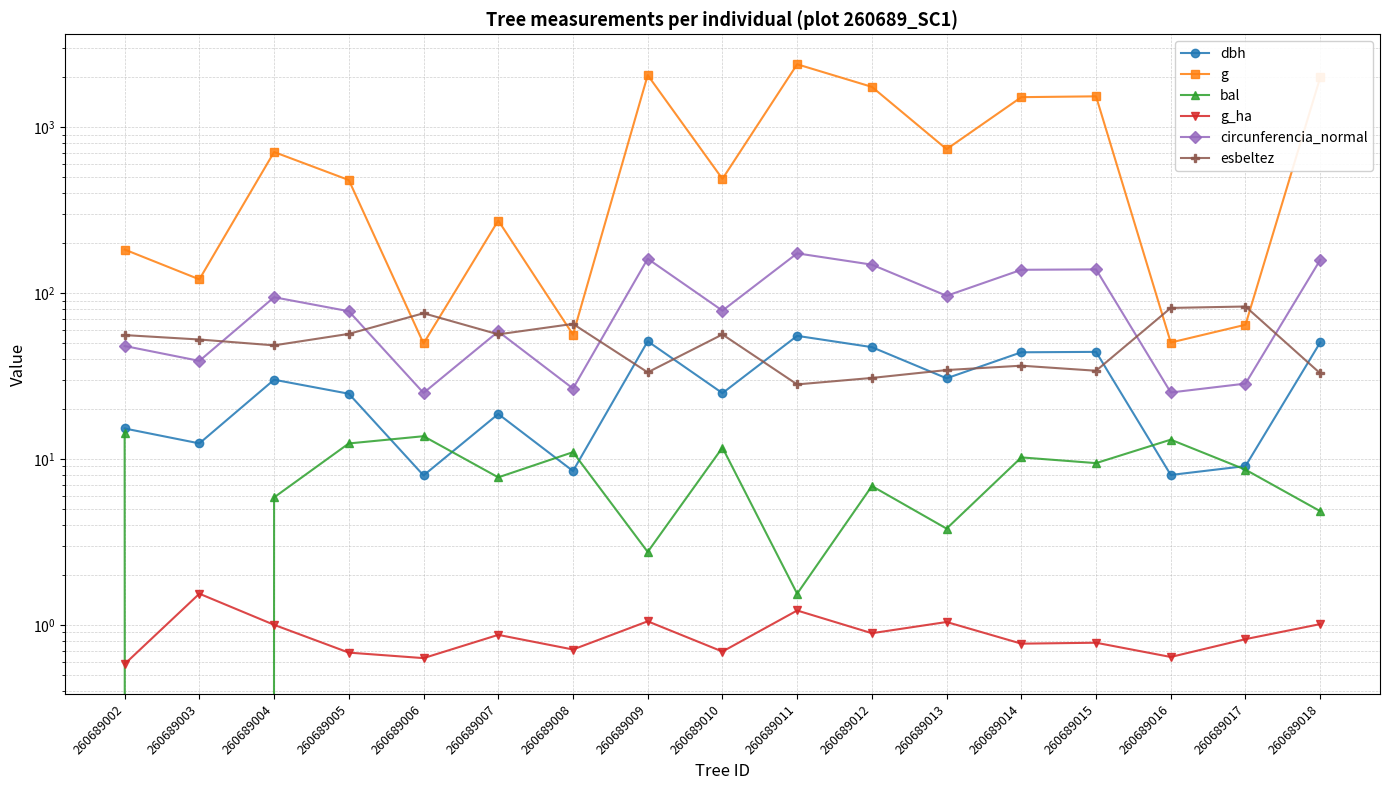

What is the maximum value shown in the chart?

2388.8